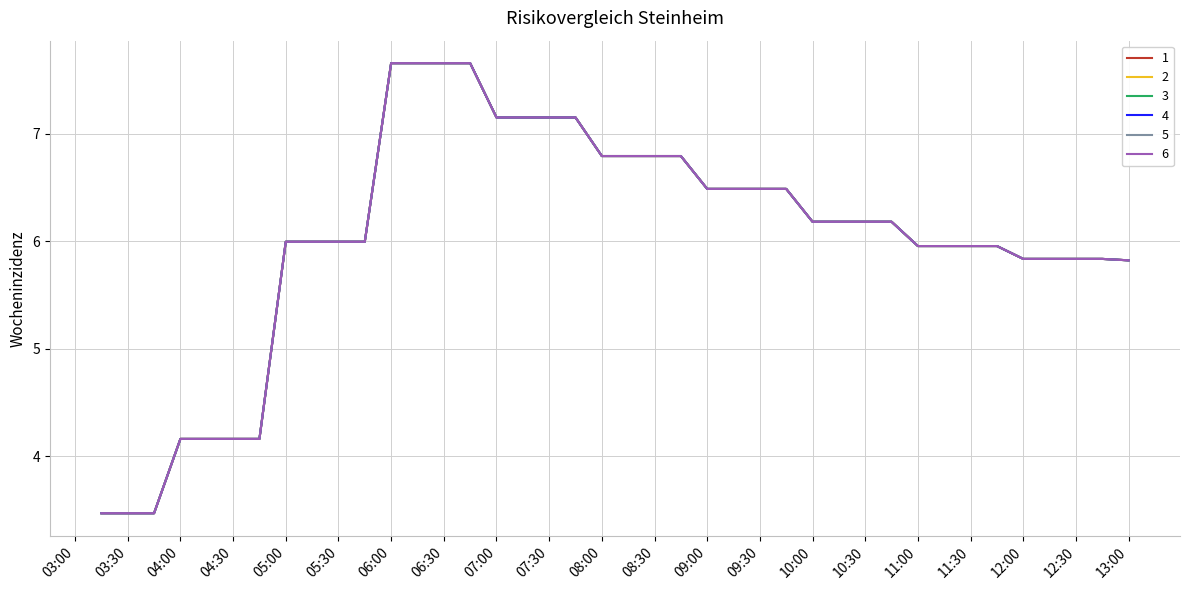

Reading right to left, transcribe all the data shown in this chart.

1: 5.8	5.8	5.8	5.8	5.8	6.0	6.0	6.0	6.0	6.2	6.2	6.2	6.2	6.5	6.5	6.5	6.5	6.8	6.8	6.8	6.8	7.2	7.2	7.2	7.2	7.7	7.7	7.7	7.7	6.0	6.0	6.0	6.0	4.2	4.2	4.2	4.2	3.5	3.5	3.5
2: 5.8	5.8	5.8	5.8	5.8	6.0	6.0	6.0	6.0	6.2	6.2	6.2	6.2	6.5	6.5	6.5	6.5	6.8	6.8	6.8	6.8	7.2	7.2	7.2	7.2	7.7	7.7	7.7	7.7	6.0	6.0	6.0	6.0	4.2	4.2	4.2	4.2	3.5	3.5	3.5
3: 5.8	5.8	5.8	5.8	5.8	6.0	6.0	6.0	6.0	6.2	6.2	6.2	6.2	6.5	6.5	6.5	6.5	6.8	6.8	6.8	6.8	7.2	7.2	7.2	7.2	7.7	7.7	7.7	7.7	6.0	6.0	6.0	6.0	4.2	4.2	4.2	4.2	3.5	3.5	3.5
4: 5.8	5.8	5.8	5.8	5.8	6.0	6.0	6.0	6.0	6.2	6.2	6.2	6.2	6.5	6.5	6.5	6.5	6.8	6.8	6.8	6.8	7.2	7.2	7.2	7.2	7.7	7.7	7.7	7.7	6.0	6.0	6.0	6.0	4.2	4.2	4.2	4.2	3.5	3.5	3.5
5: 5.8	5.8	5.8	5.8	5.8	6.0	6.0	6.0	6.0	6.2	6.2	6.2	6.2	6.5	6.5	6.5	6.5	6.8	6.8	6.8	6.8	7.2	7.2	7.2	7.2	7.7	7.7	7.7	7.7	6.0	6.0	6.0	6.0	4.2	4.2	4.2	4.2	3.5	3.5	3.5
6: 5.8	5.8	5.8	5.8	5.8	6.0	6.0	6.0	6.0	6.2	6.2	6.2	6.2	6.5	6.5	6.5	6.5	6.8	6.8	6.8	6.8	7.2	7.2	7.2	7.2	7.7	7.7	7.7	7.7	6.0	6.0	6.0	6.0	4.2	4.2	4.2	4.2	3.5	3.5	3.5